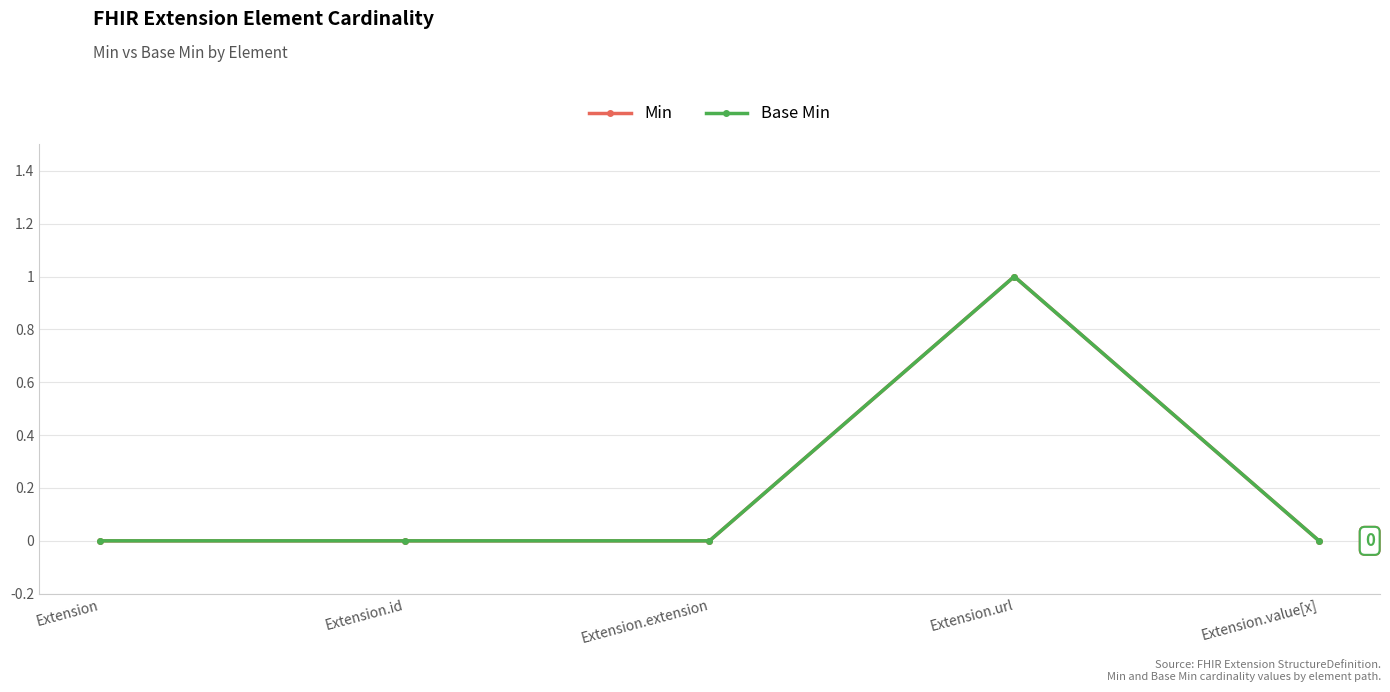

True or false: Min and Base Min intersect in this chart.

False